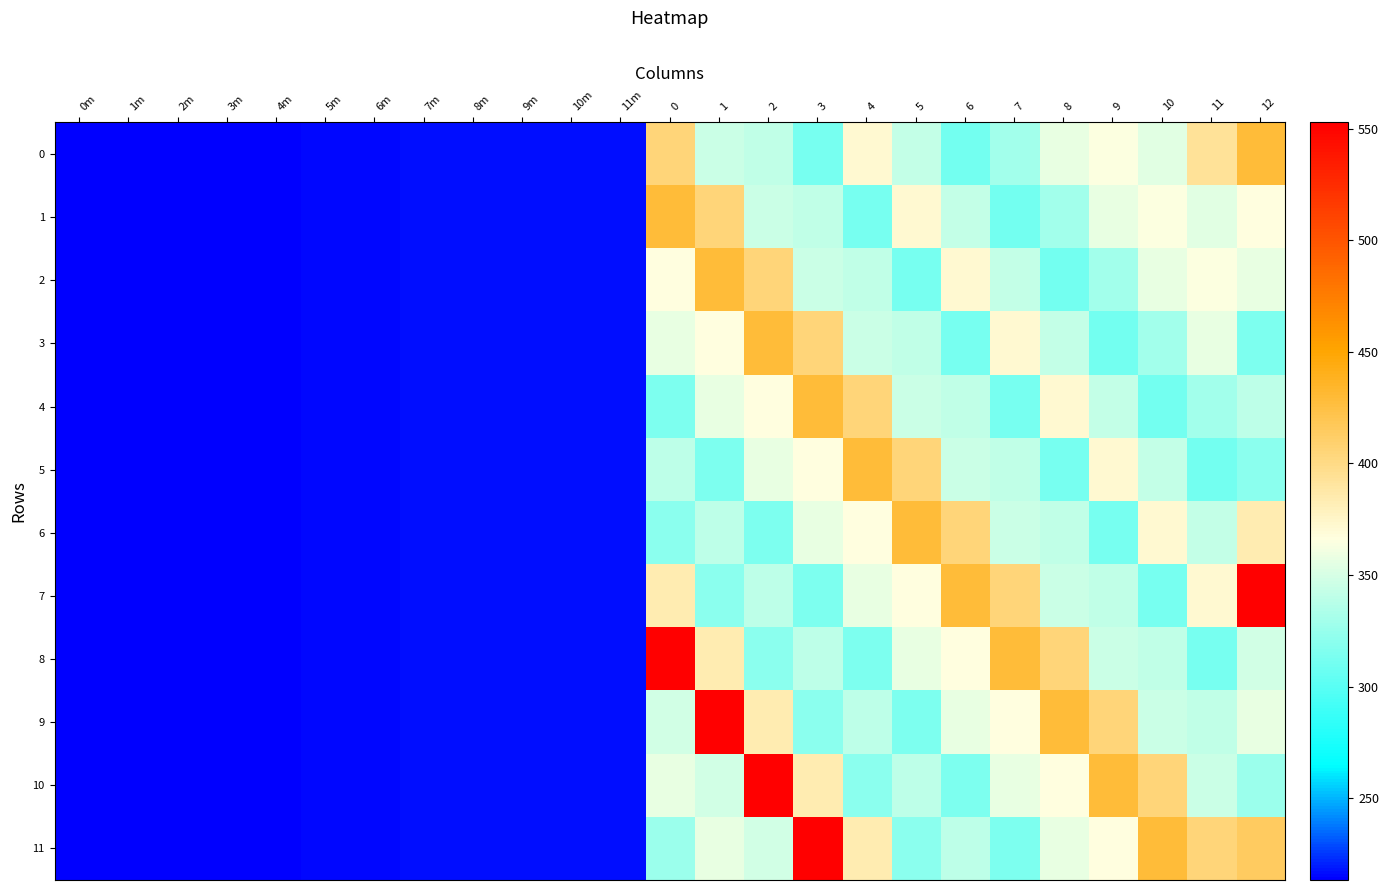

Reading left to right, list all the values displayed in this chart.

0: 0m=213.4	1m=213.6	2m=214.0	3m=214.4	4m=214.7	5m=215.3	6m=215.8	7m=216.2	8m=216.6	9m=216.7	10m=216.8	11m=216.9	0=404.6	1=345.6	2=341.9	3=312.0	4=372.0	5=342.0	6=311.0	7=329.0	8=357.0	9=365.0	10=354.0	11=393.0	12=428.4
1: 0m=213.4	1m=213.6	2m=214.0	3m=214.4	4m=214.7	5m=215.3	6m=215.8	7m=216.2	8m=216.6	9m=216.7	10m=216.8	11m=216.9	0=428.4	1=404.6	2=345.6	3=341.9	4=312.0	5=372.0	6=342.0	7=311.0	8=329.0	9=357.0	10=365.0	11=354.0	12=366.0
2: 0m=213.4	1m=213.6	2m=214.0	3m=214.4	4m=214.7	5m=215.3	6m=215.8	7m=216.2	8m=216.6	9m=216.7	10m=216.8	11m=216.9	0=366.0	1=428.4	2=404.6	3=345.6	4=341.9	5=312.0	6=372.0	7=342.0	8=311.0	9=329.0	10=357.0	11=365.0	12=357.2
3: 0m=213.4	1m=213.6	2m=214.0	3m=214.4	4m=214.7	5m=215.3	6m=215.8	7m=216.2	8m=216.6	9m=216.7	10m=216.8	11m=216.9	0=357.2	1=366.0	2=428.4	3=404.6	4=345.6	5=341.9	6=312.0	7=372.0	8=342.0	9=311.0	10=329.0	11=357.0	12=314.7
4: 0m=213.4	1m=213.6	2m=214.0	3m=214.4	4m=214.7	5m=215.3	6m=215.8	7m=216.2	8m=216.6	9m=216.7	10m=216.8	11m=216.9	0=314.7	1=357.2	2=366.0	3=428.4	4=404.6	5=345.6	6=341.9	7=312.0	8=372.0	9=342.0	10=311.0	11=329.0	12=339.5
5: 0m=213.4	1m=213.6	2m=214.0	3m=214.4	4m=214.7	5m=215.3	6m=215.8	7m=216.2	8m=216.6	9m=216.7	10m=216.8	11m=216.9	0=339.5	1=314.7	2=357.2	3=366.0	4=428.4	5=404.6	6=345.6	7=341.9	8=312.0	9=372.0	10=342.0	11=311.0	12=320.6
6: 0m=213.4	1m=213.6	2m=214.0	3m=214.4	4m=214.7	5m=215.3	6m=215.8	7m=216.2	8m=216.6	9m=216.7	10m=216.8	11m=216.9	0=320.6	1=339.5	2=314.7	3=357.2	4=366.0	5=428.4	6=404.6	7=345.6	8=341.9	9=312.0	10=372.0	11=342.0	12=383.8
7: 0m=213.4	1m=213.6	2m=214.0	3m=214.4	4m=214.7	5m=215.3	6m=215.8	7m=216.2	8m=216.6	9m=216.7	10m=216.8	11m=216.9	0=383.8	1=320.6	2=339.5	3=314.7	4=357.2	5=366.0	6=428.4	7=404.6	8=345.6	9=341.9	10=312.0	11=372.0	12=552.7
8: 0m=213.4	1m=213.6	2m=214.0	3m=214.4	4m=214.7	5m=215.3	6m=215.8	7m=216.2	8m=216.6	9m=216.7	10m=216.8	11m=216.9	0=552.7	1=383.8	2=320.6	3=339.5	4=314.7	5=357.2	6=366.0	7=428.4	8=404.6	9=345.6	10=341.9	11=312.0	12=347.6
9: 0m=213.4	1m=213.6	2m=214.0	3m=214.4	4m=214.7	5m=215.3	6m=215.8	7m=216.2	8m=216.6	9m=216.7	10m=216.8	11m=216.9	0=347.6	1=552.7	2=383.8	3=320.6	4=339.5	5=314.7	6=357.2	7=366.0	8=428.4	9=404.6	10=345.6	11=341.9	12=356.6
10: 0m=213.4	1m=213.6	2m=214.0	3m=214.4	4m=214.7	5m=215.3	6m=215.8	7m=216.2	8m=216.6	9m=216.7	10m=216.8	11m=216.9	0=356.6	1=347.6	2=552.7	3=383.8	4=320.6	5=339.5	6=314.7	7=357.2	8=366.0	9=428.4	10=404.6	11=345.6	12=327.3
11: 0m=213.4	1m=213.6	2m=214.0	3m=214.4	4m=214.7	5m=215.3	6m=215.8	7m=216.2	8m=216.6	9m=216.7	10m=216.8	11m=216.9	0=327.3	1=356.6	2=347.6	3=552.7	4=383.8	5=320.6	6=339.5	7=314.7	8=357.2	9=366.0	10=428.4	11=404.6	12=414.6